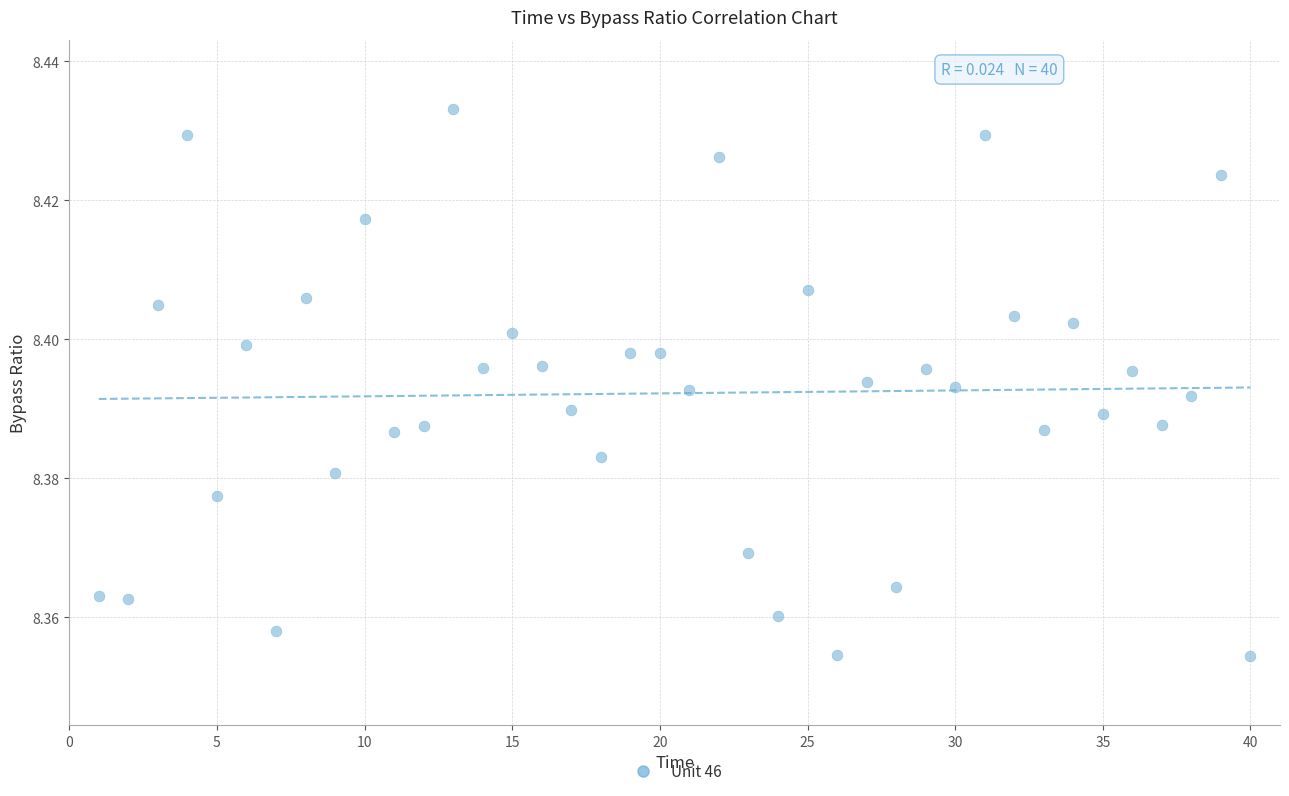

What is the range of X values (max minus min)?

39.0